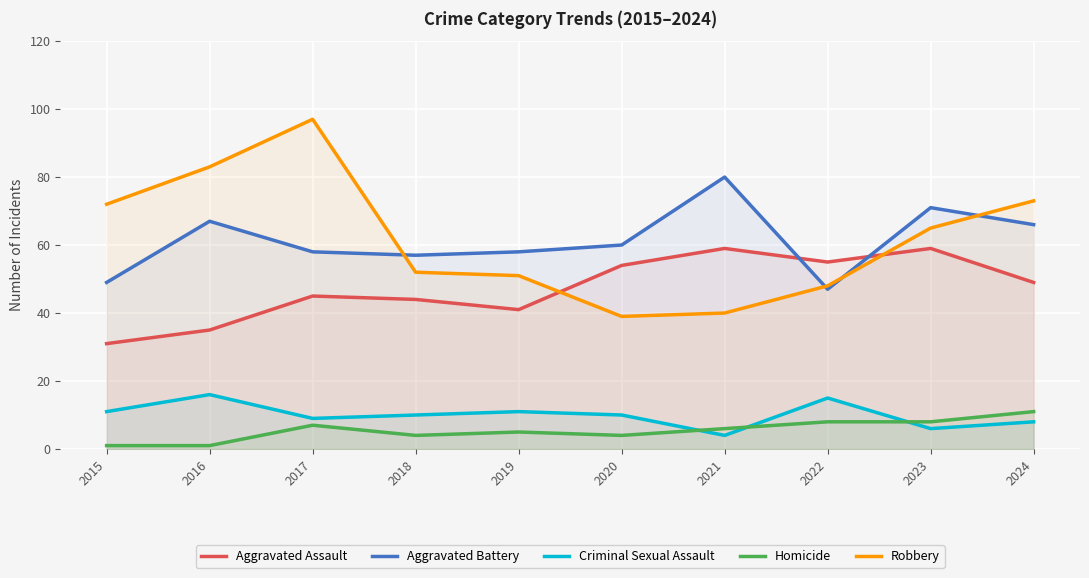

What is the sum of the Aggravated Battery values at 2019 and 2023?

129